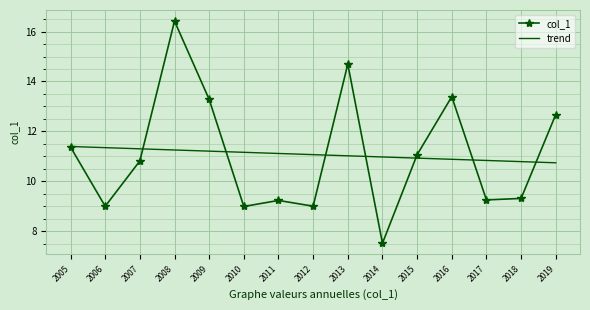

At which label does col_1 first exceed 10?

2005